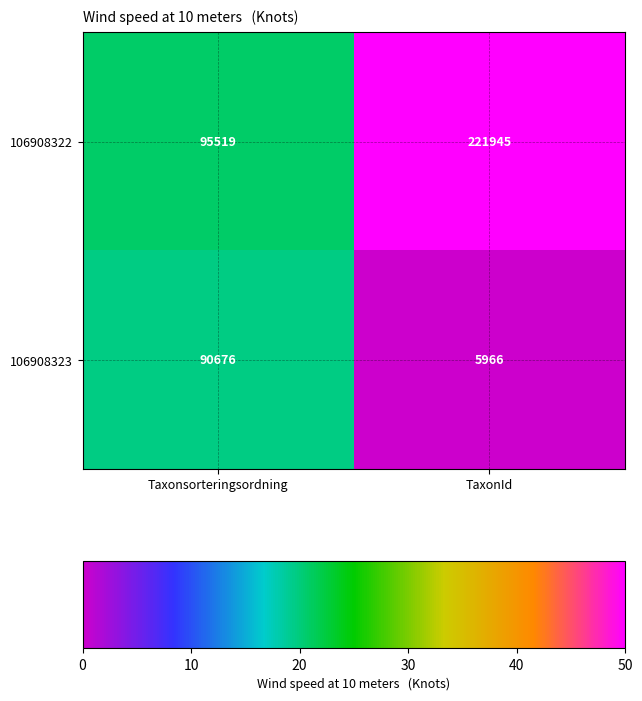

Read the 106908323 value at TaxonId.

5966